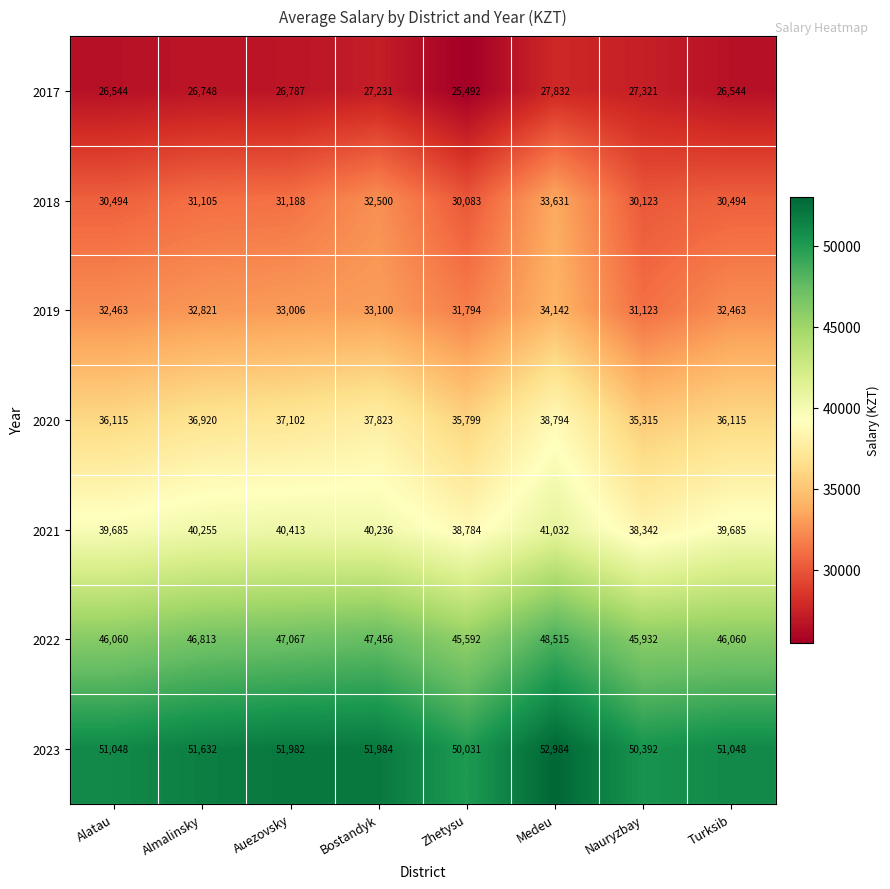

List the series in order of their peak value, highest first.

2023, 2022, 2021, 2020, 2019, 2018, 2017